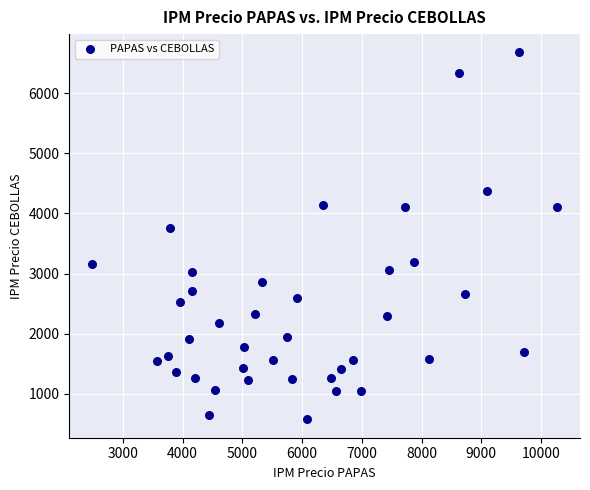

What Y value in the scatter plot is closest to 3626?

3758.0